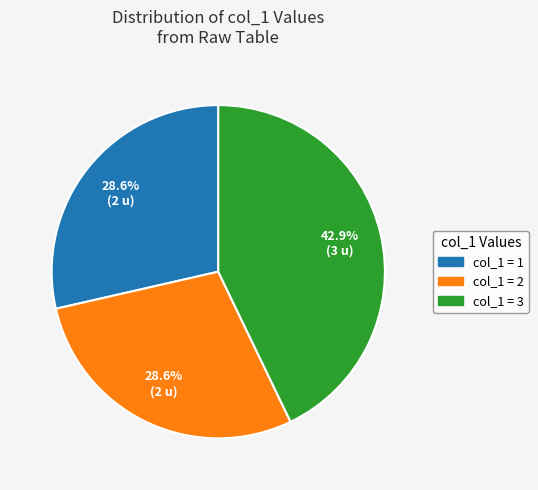

Is there a majority slice in this chart?

No